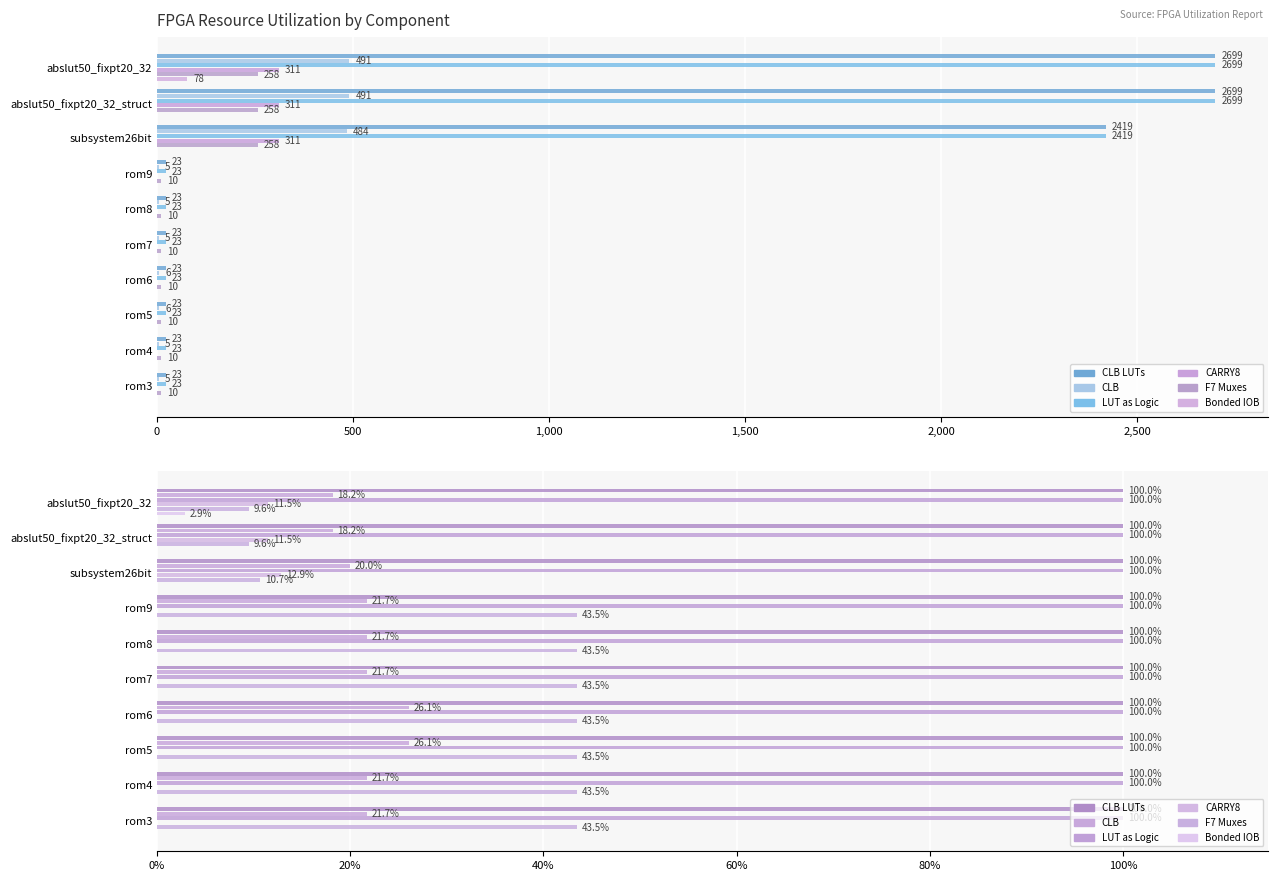

What is the spread (max minus min) of values at 1,000?

20.0